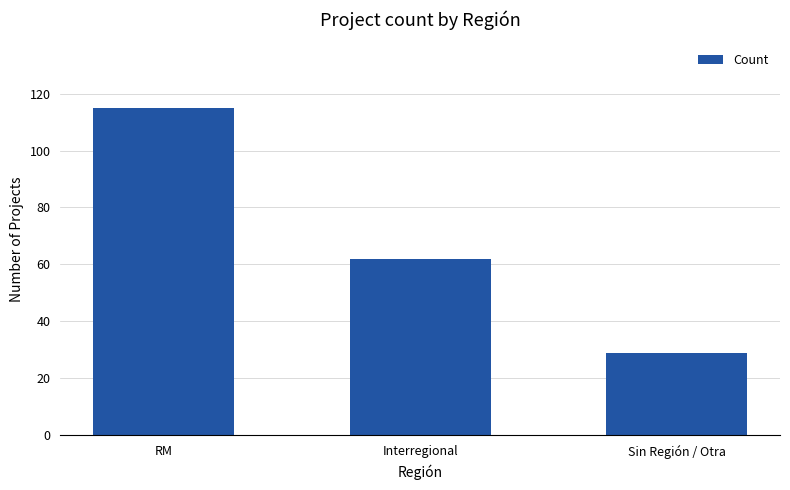

How many data points are less than 62?

1